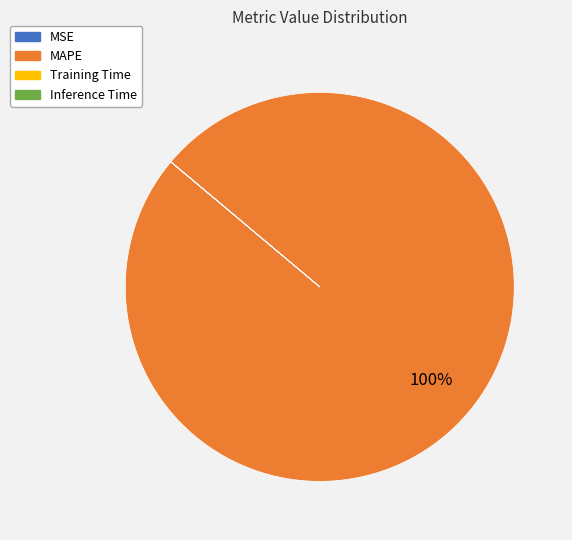

Is it true that MAPE is 100% of the pie?

True